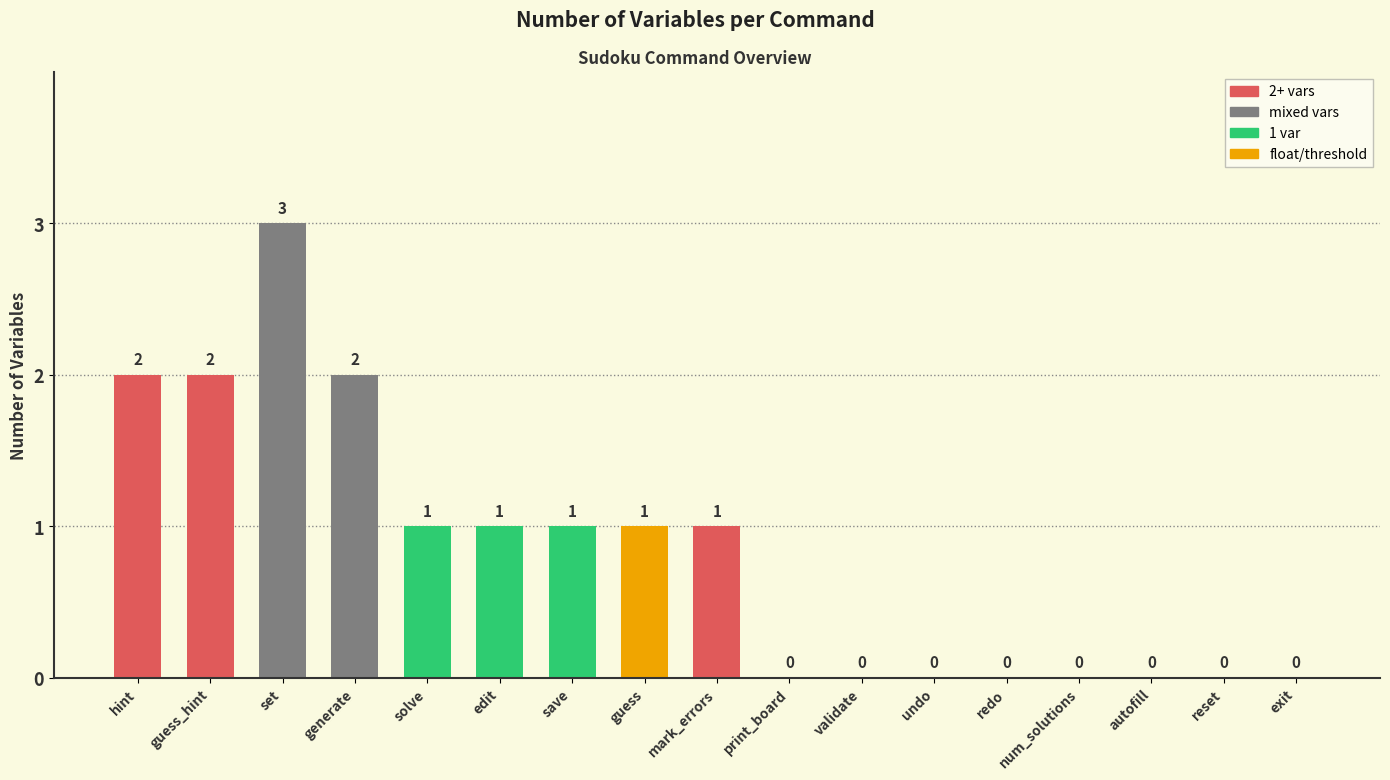

Are the bars horizontal?

No